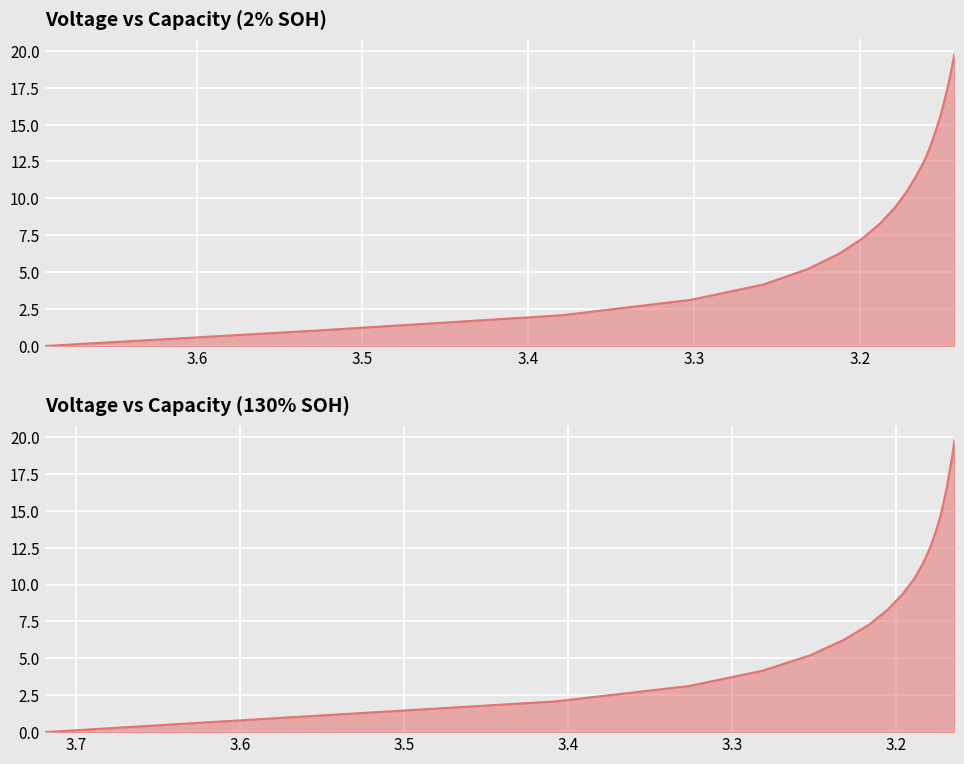

Where does the 2% series first go above 10?

10